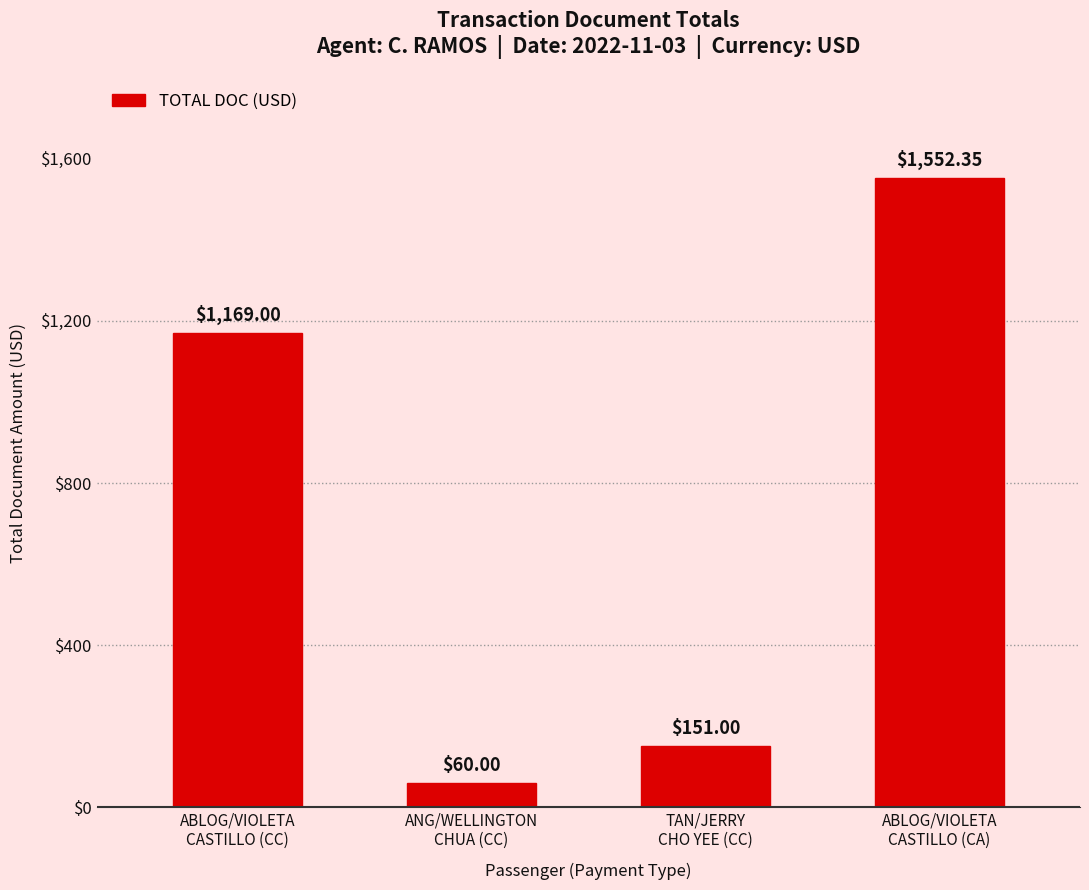

Are the bars horizontal?

No